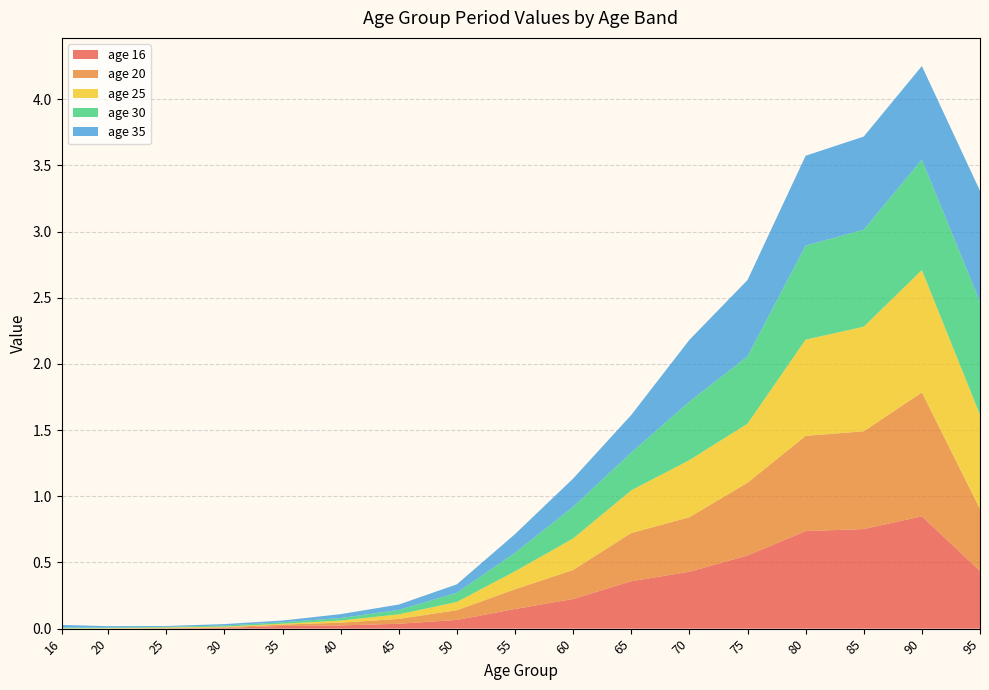

Reading left to right, transcribe all the data shown in this chart.

16: 16=0.0	20=0.0	25=0.0	30=0.0	35=0.0	40=0.0	45=0.0	50=0.1	55=0.1	60=0.2	65=0.4	70=0.4	75=0.6	80=0.7	85=0.8	90=0.8	95=0.4
20: 16=0.0	20=0.0	25=0.0	30=0.0	35=0.0	40=0.0	45=0.0	50=0.1	55=0.1	60=0.2	65=0.4	70=0.4	75=0.5	80=0.7	85=0.7	90=0.9	95=0.5
25: 16=0.0	20=0.0	25=0.0	30=0.0	35=0.0	40=0.0	45=0.0	50=0.1	55=0.1	60=0.2	65=0.3	70=0.4	75=0.4	80=0.7	85=0.8	90=0.9	95=0.7
30: 16=0.0	20=0.0	25=0.0	30=0.0	35=0.0	40=0.0	45=0.0	50=0.1	55=0.1	60=0.2	65=0.3	70=0.4	75=0.5	80=0.7	85=0.7	90=0.8	95=0.9
35: 16=0.0	20=0.0	25=0.0	30=0.0	35=0.0	40=0.0	45=0.0	50=0.1	55=0.1	60=0.2	65=0.3	70=0.5	75=0.6	80=0.7	85=0.7	90=0.7	95=0.8